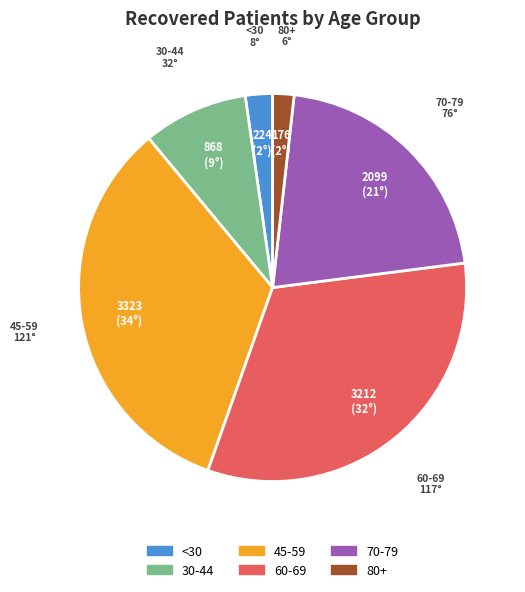

Does any single category account for the majority?

No